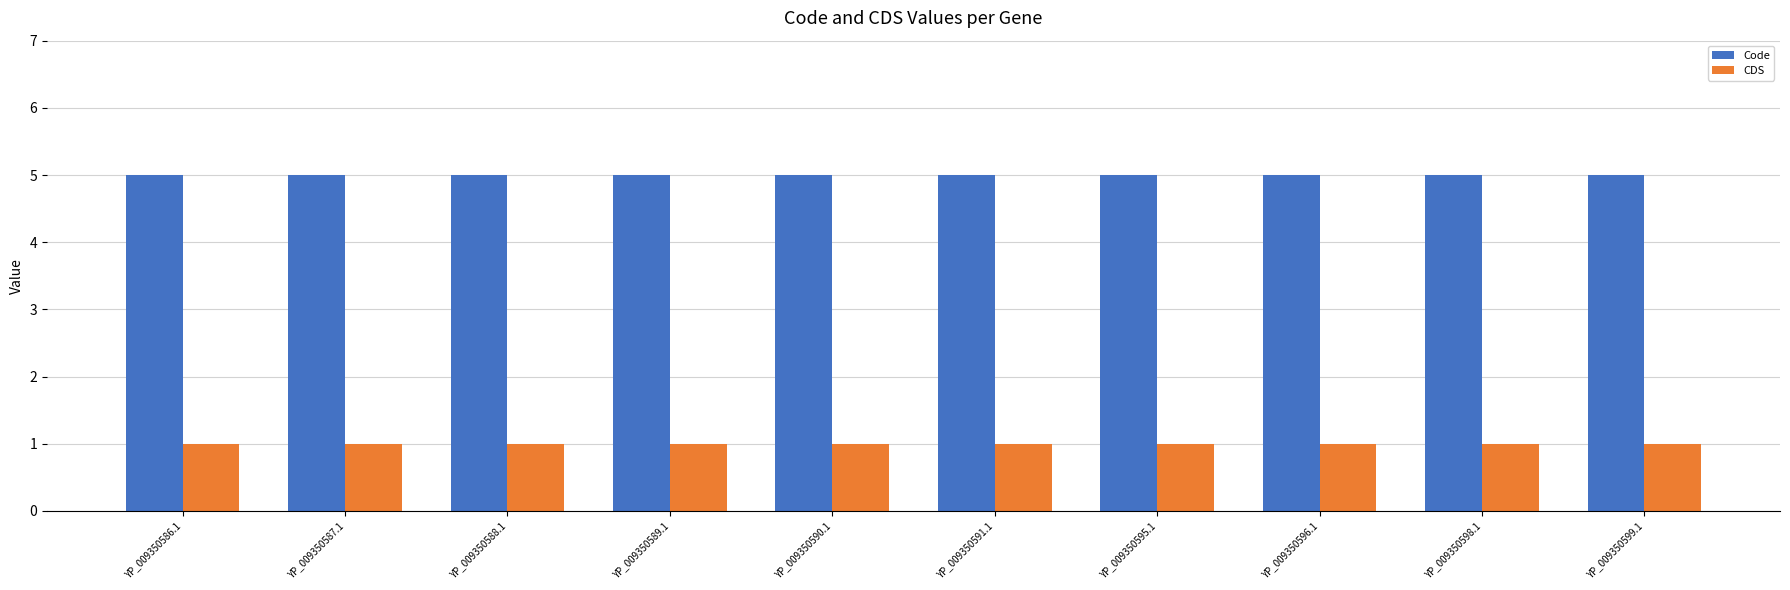

Rank the series at YP_009350595.1 from highest to lowest value.

Code, CDS